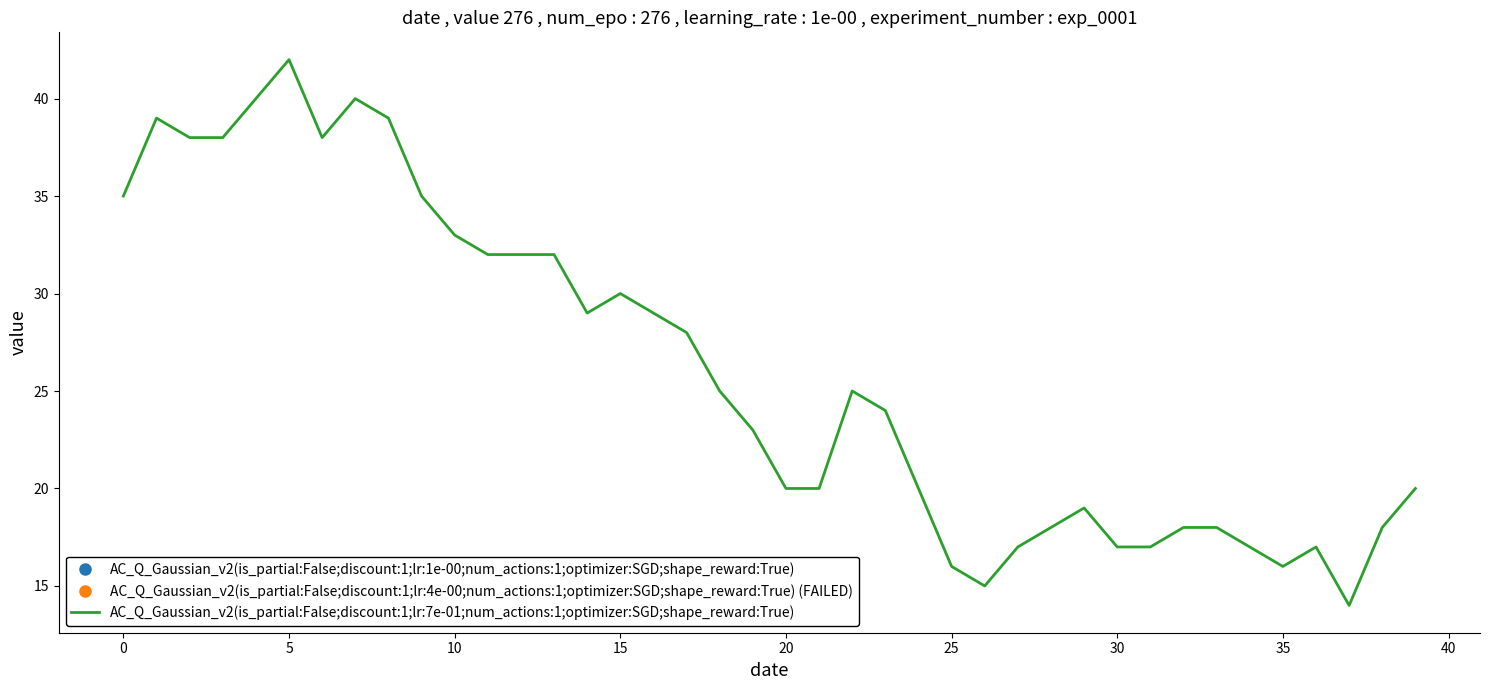

What is the minimum value shown in the chart?

14